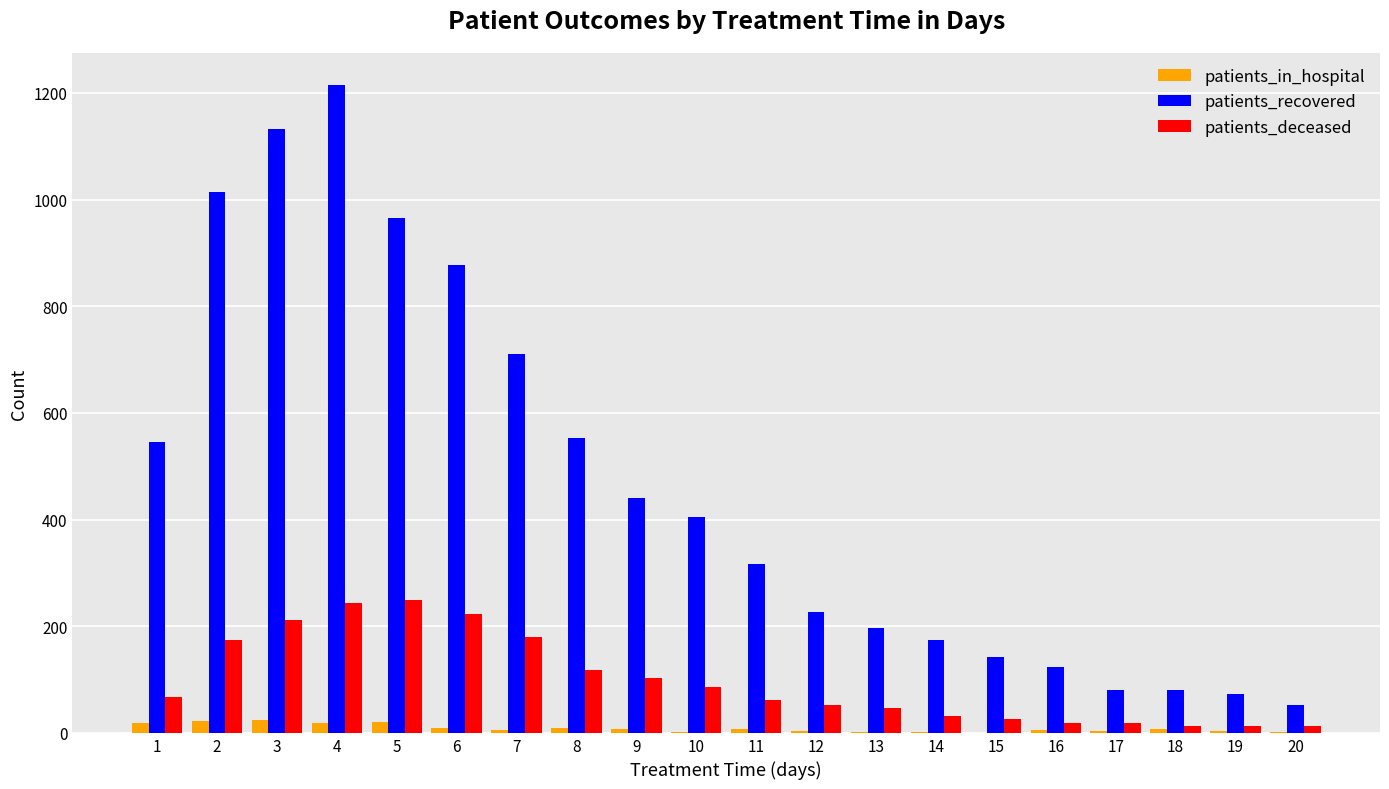

What is the highest value of the patients_deceased series?

250